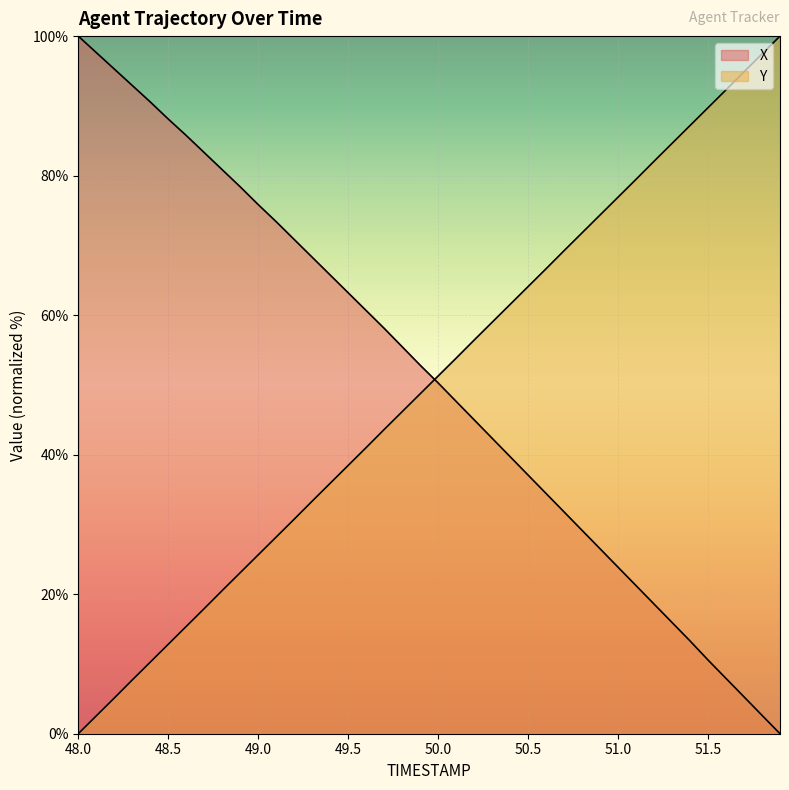

Between 49.4 and 51.4, which series saw the biggest shift?

X